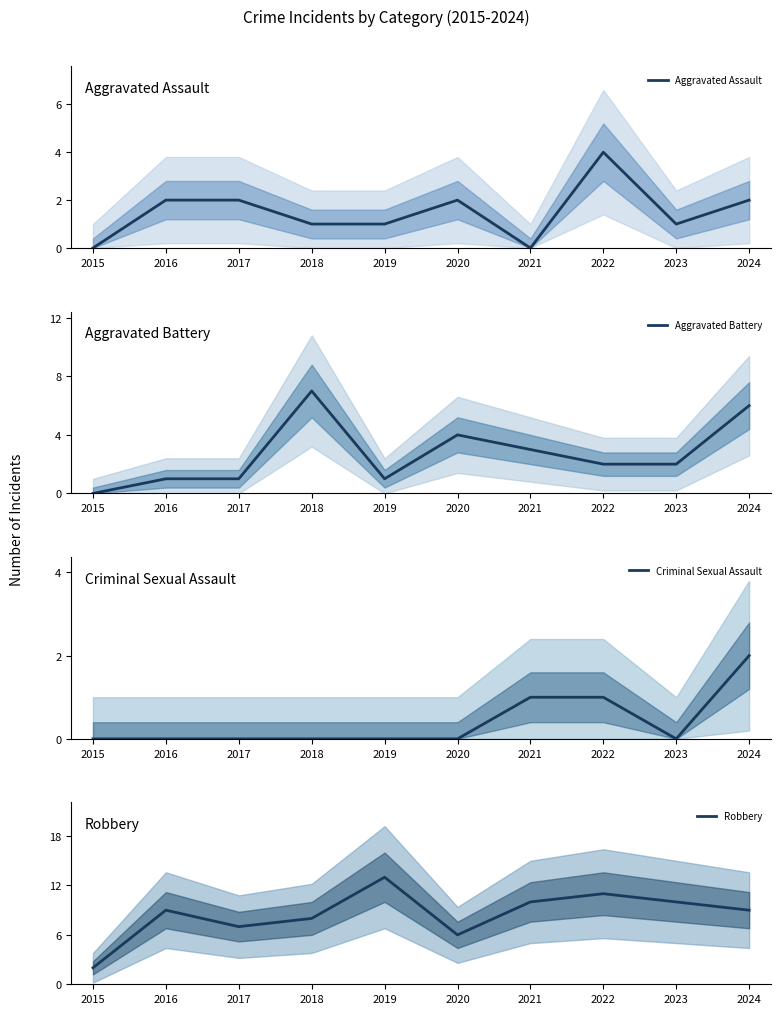

Between 2016 and 2022, which series saw the biggest shift?

Aggravated Assault